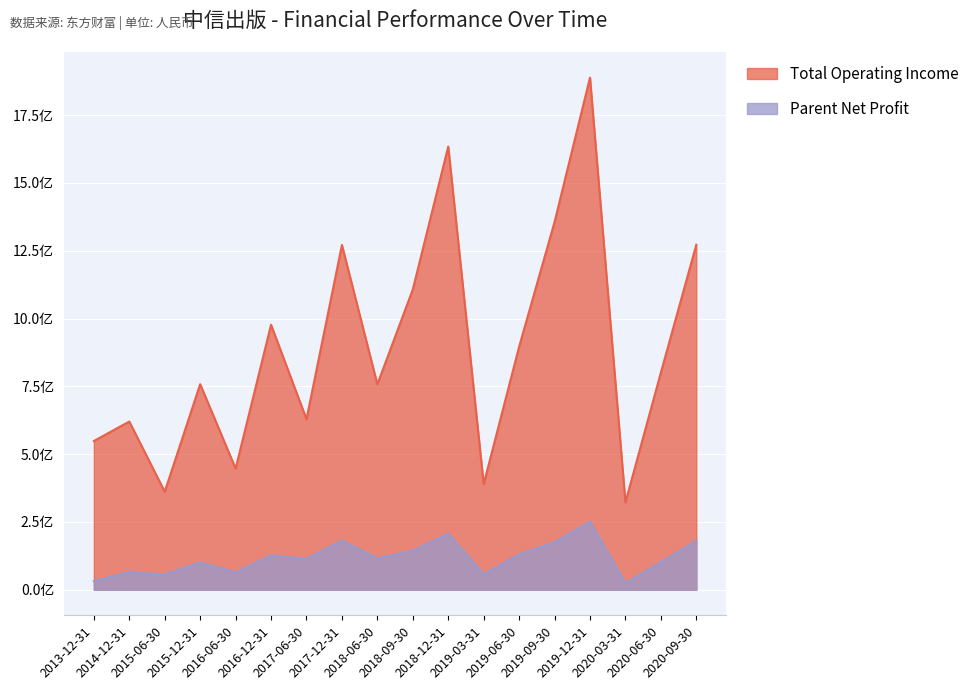

Between 2017-12-31 and 2020-03-31, which series saw the biggest shift?

Total Operating Income